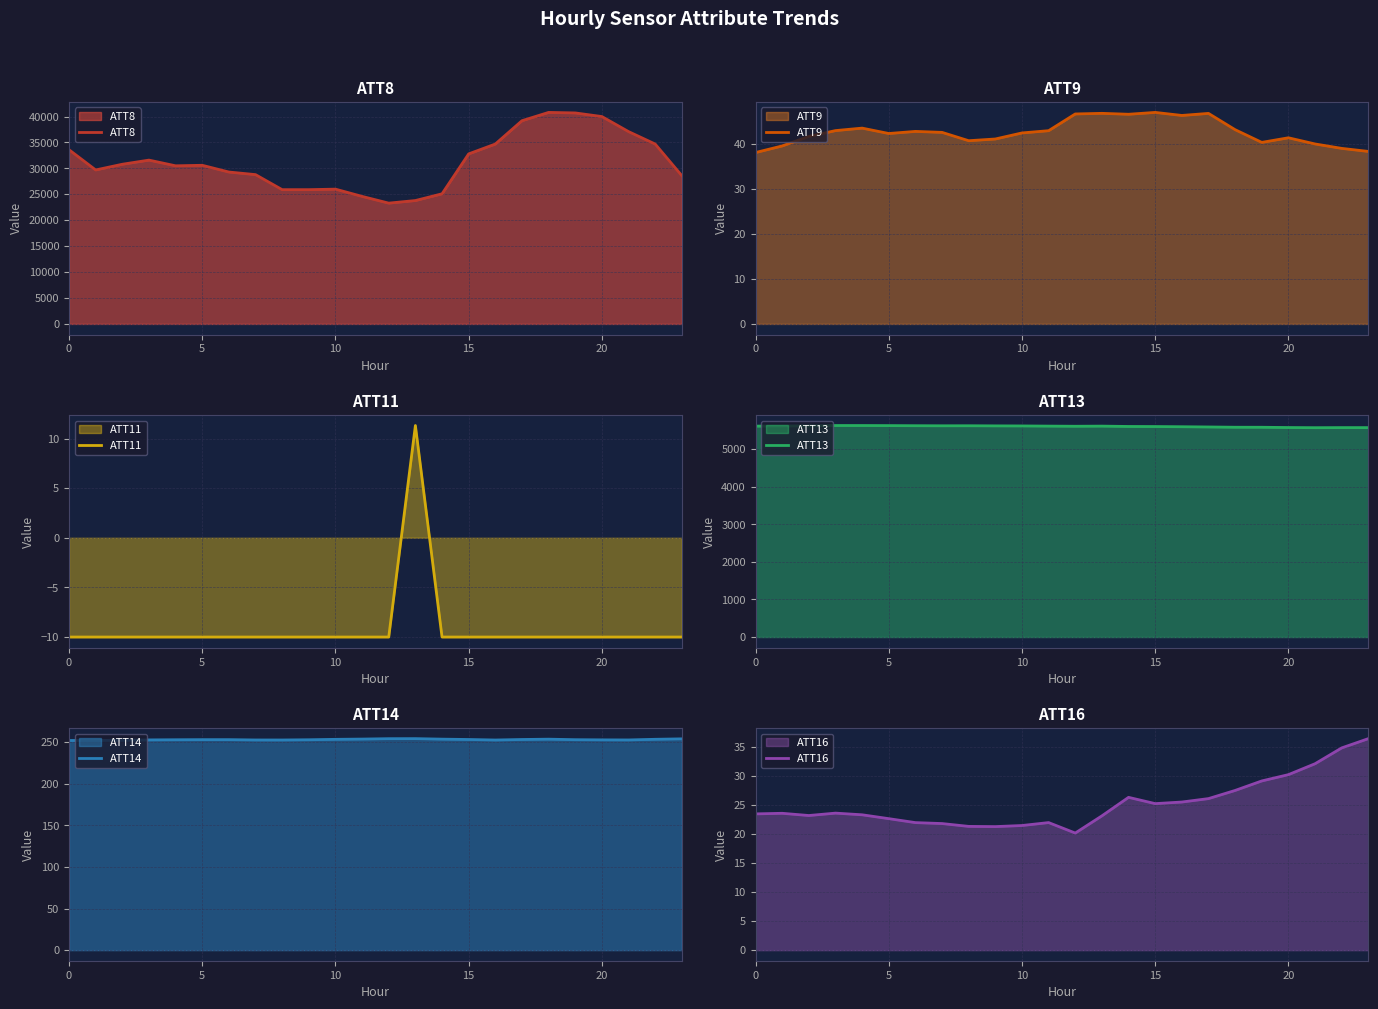

Does the chart display data point markers on the line(s)?

No